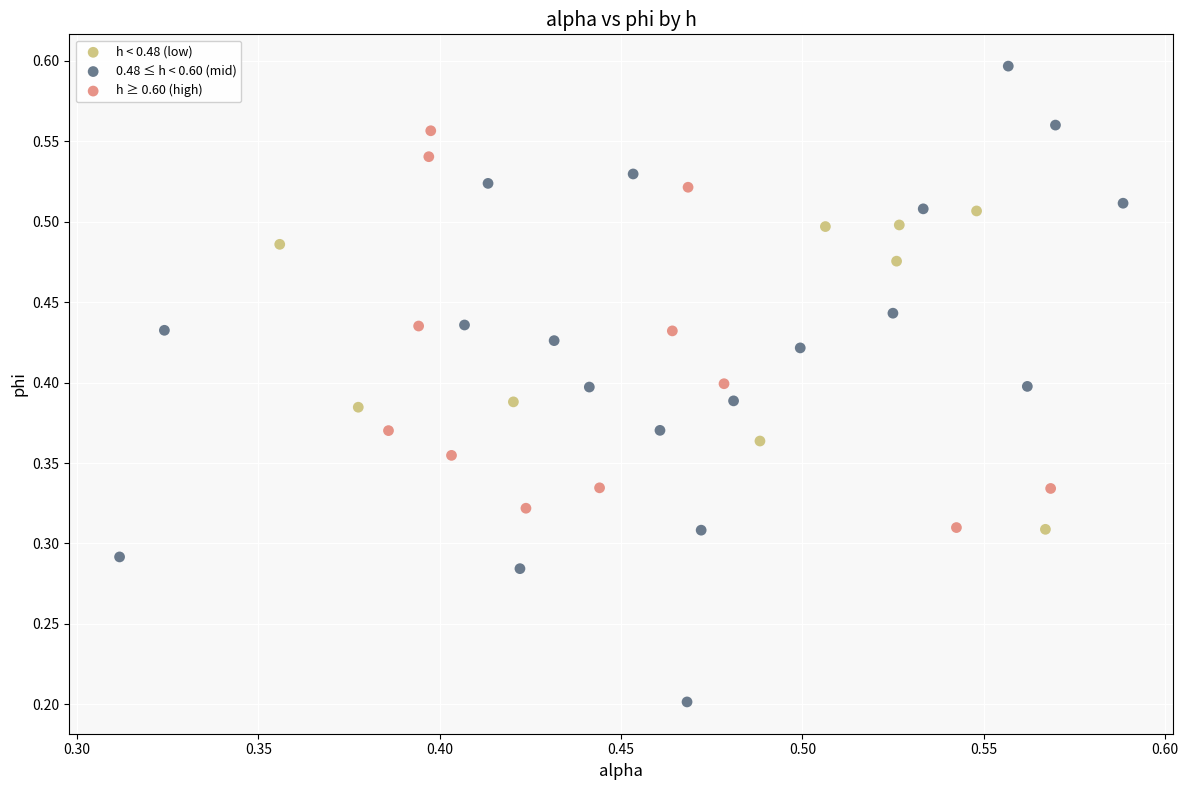

What are all the series names shown in the legend?

h < 0.48 (low), 0.48 ≤ h < 0.60 (mid), h ≥ 0.60 (high)